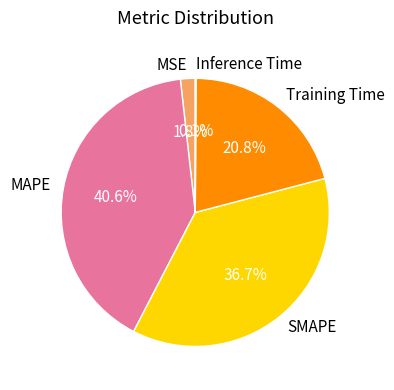

Combined, what portion of the pie is Training Time and MAPE?

61.4%